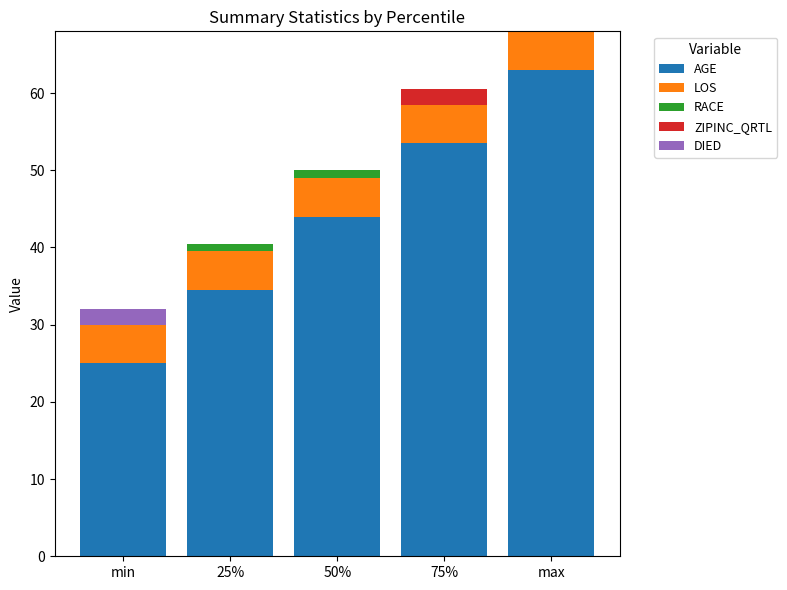

What is the sum of all AGE values?

220.0